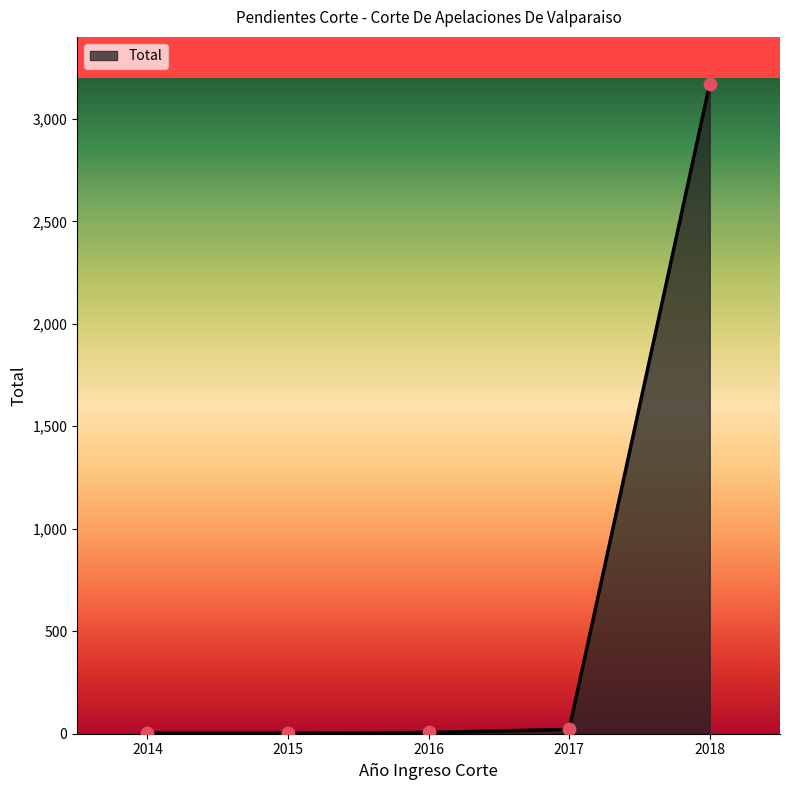

Approximately how many times larger is the value at 2017 compared to 2014?

7.0